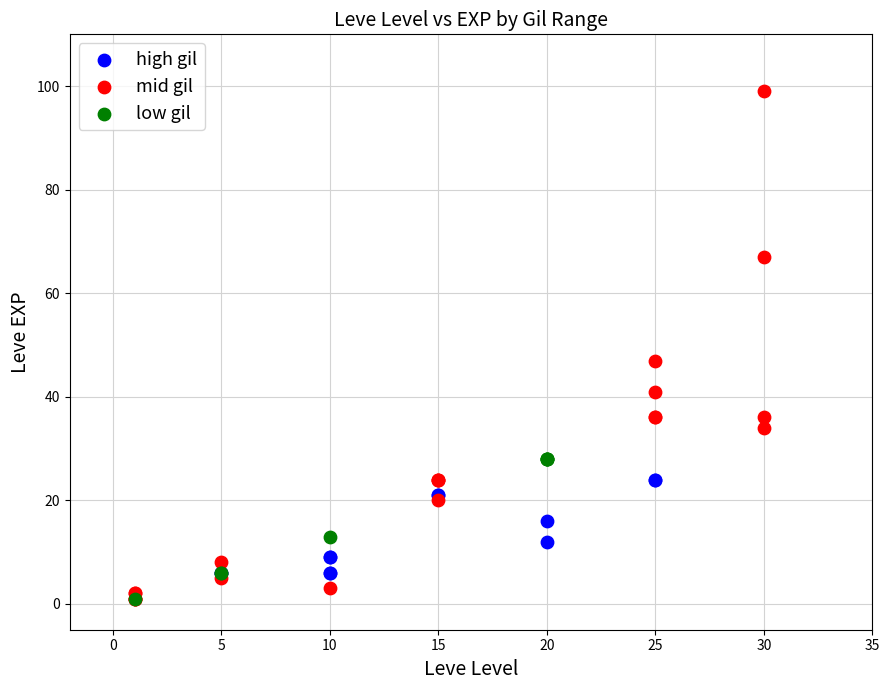

Which series has the widest spread of Y values?

mid gil